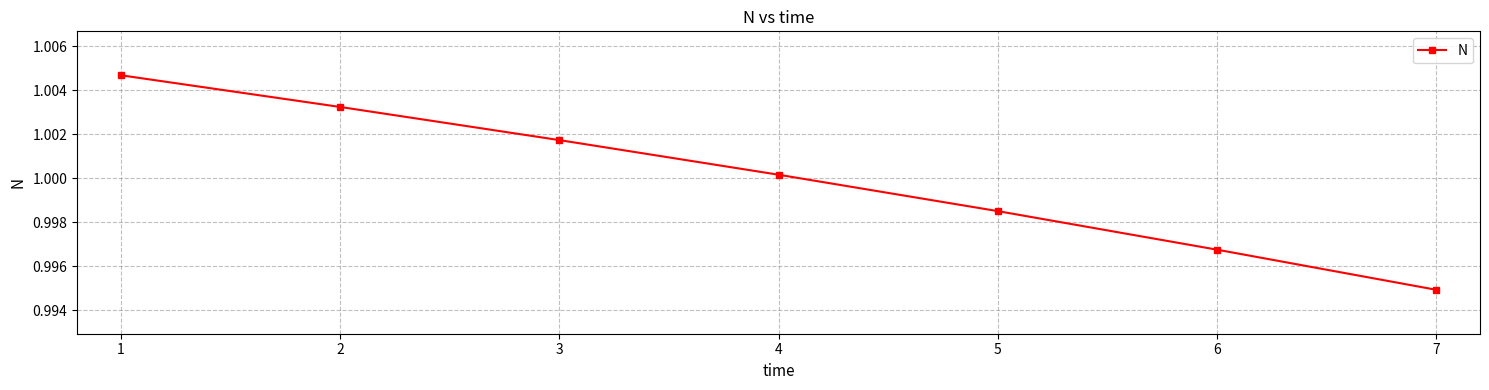

True or false: the data shows 0.4 at 4.

False